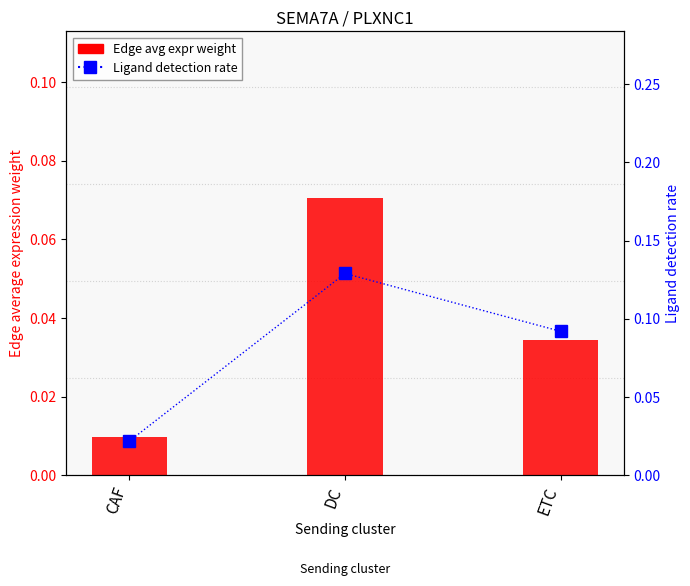

Is it true that Ligand detection rate equals 0.0 at CAF?

False